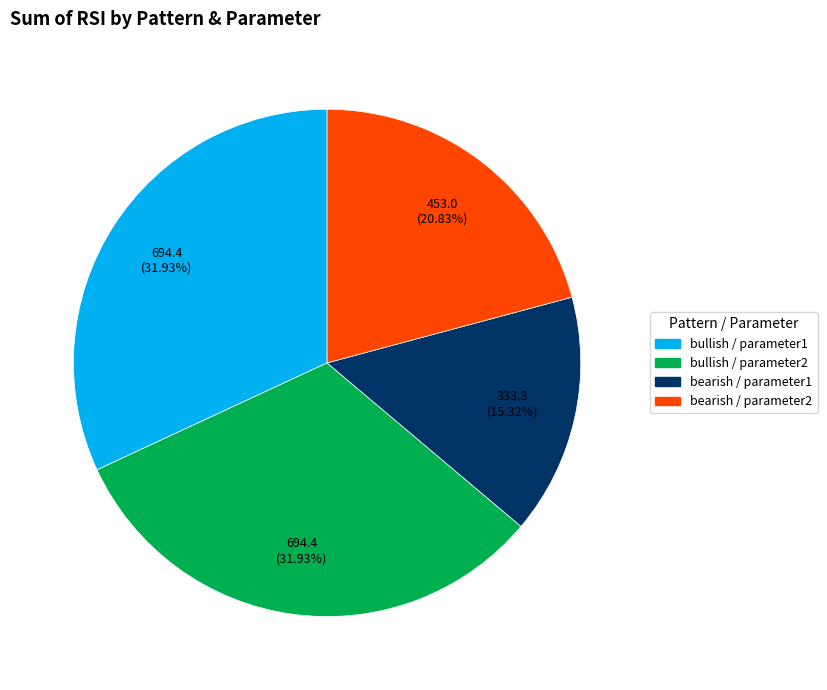

To the nearest percent, what is the average slice percentage?

25%